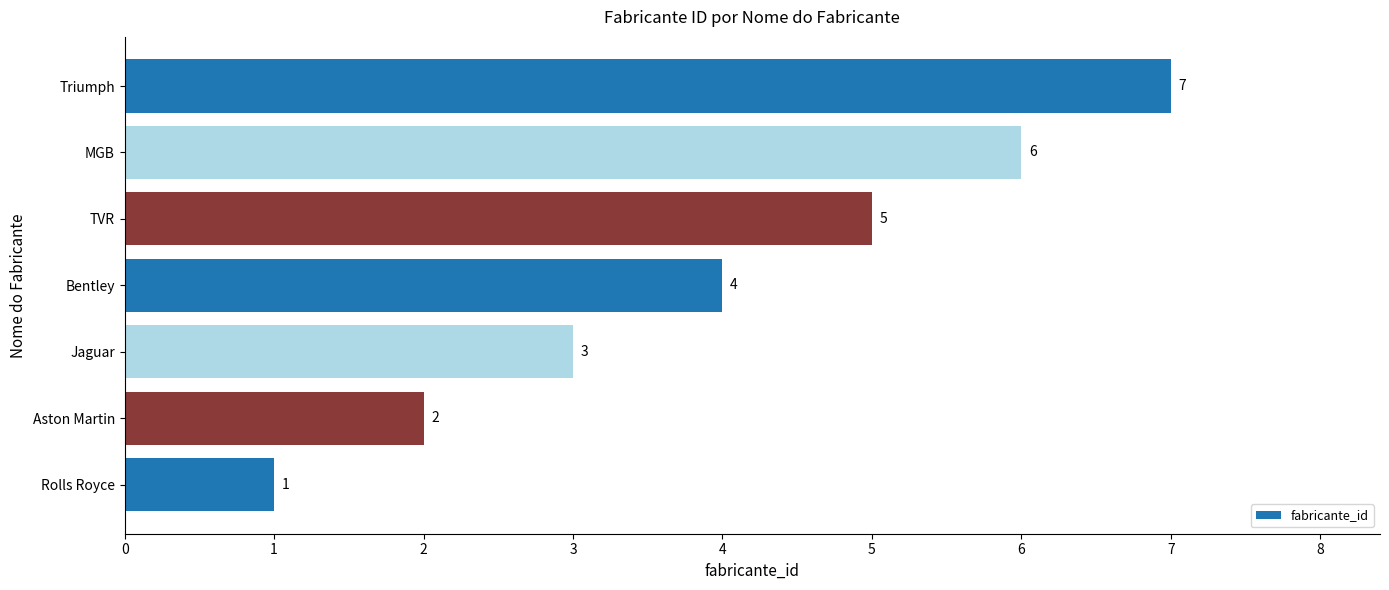

What is the sum of all values?

28